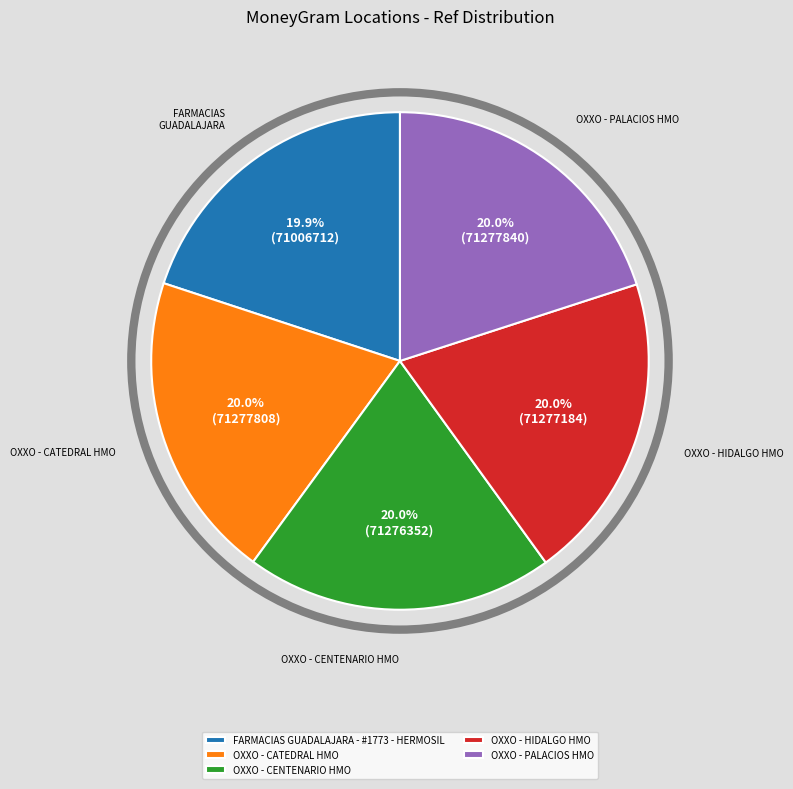

Count the number of slices in the pie.

5